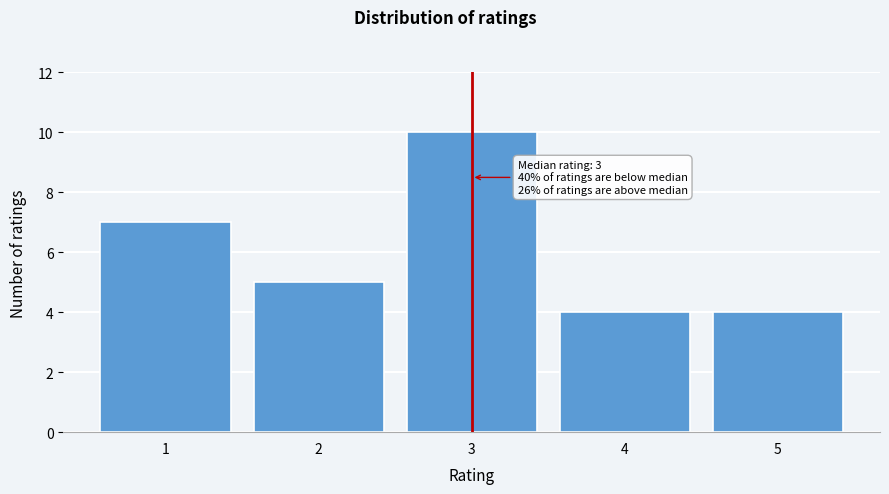

Over which range of the x-axis is the bar tallest?

2.5 to 3.5